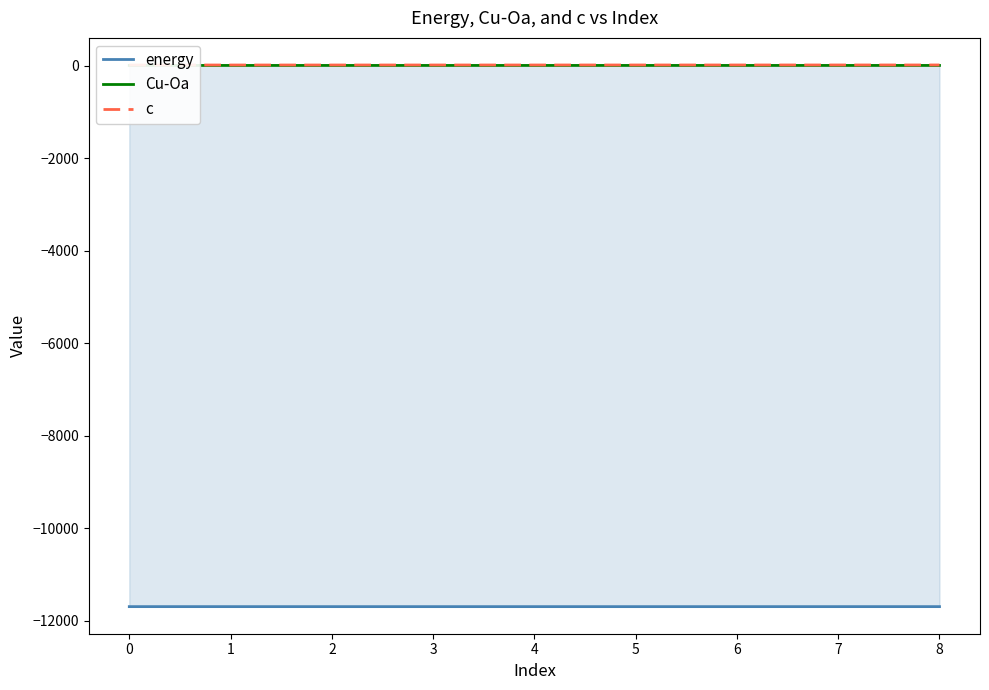

Is the value of c at 7 greater than the value of Cu-Oa at 2?

Yes